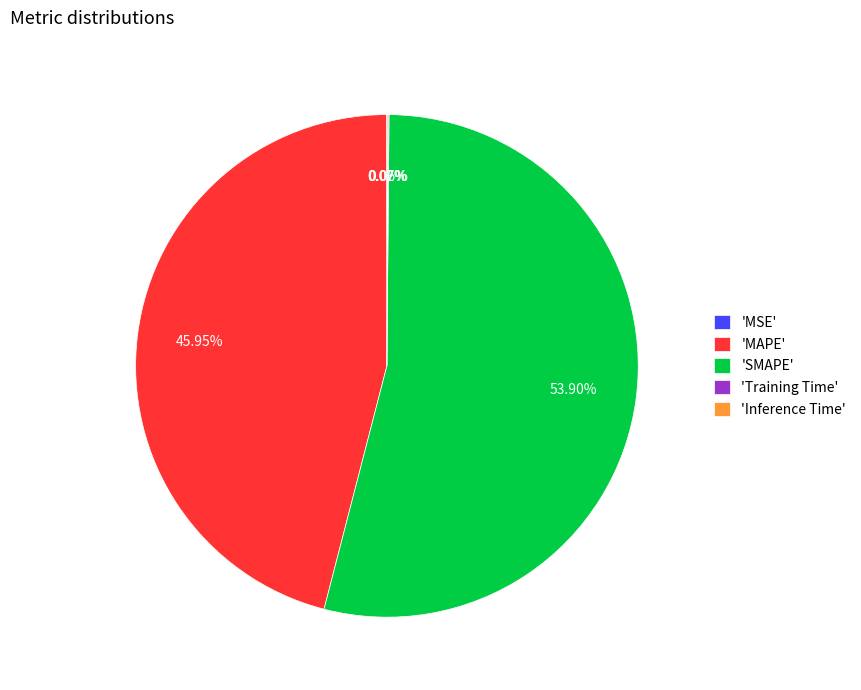

Which category accounts for the majority?

'SMAPE'